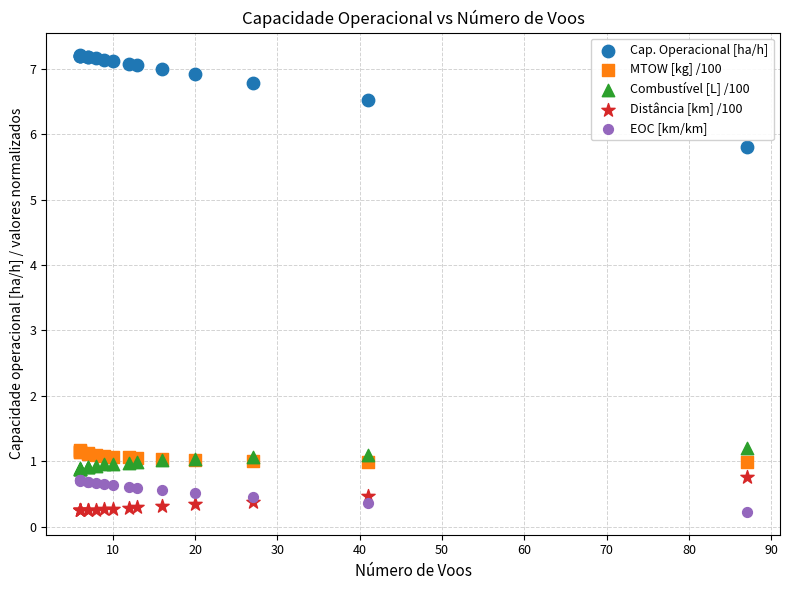

Which series contains the highest Y value?

Cap. Operacional [ha/h]